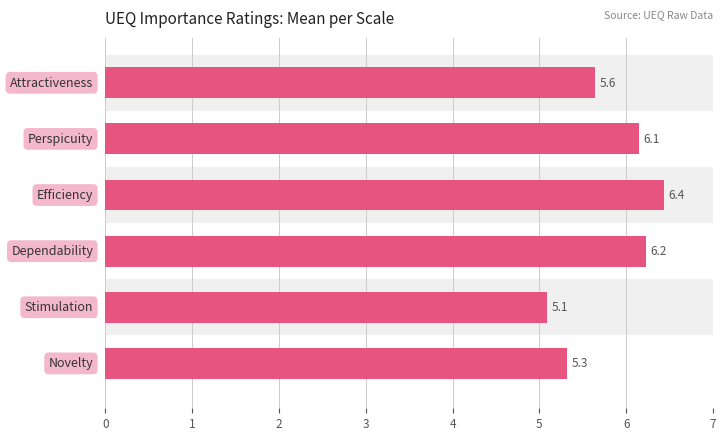

What is the difference between the maximum and minimum values?

1.4